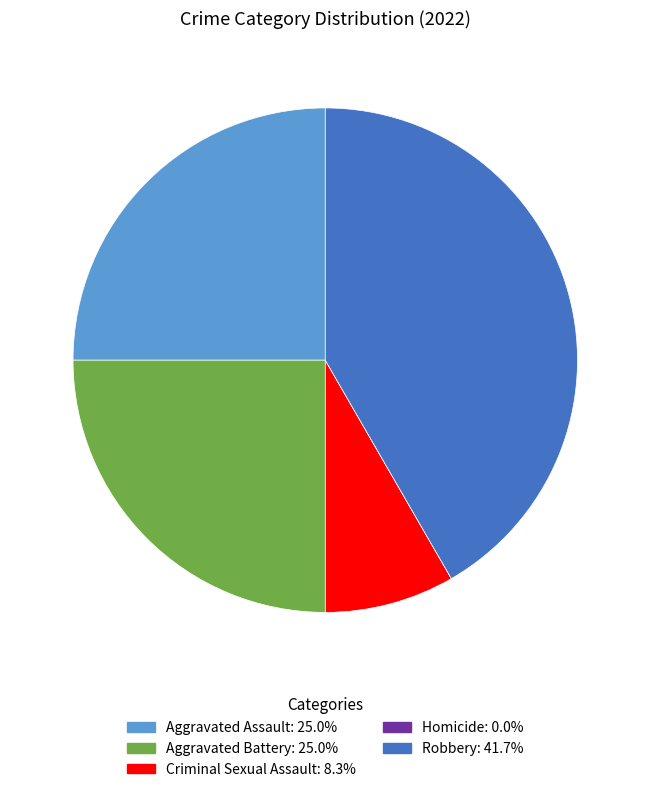

Does Robbery account for over 50% of the chart?

No